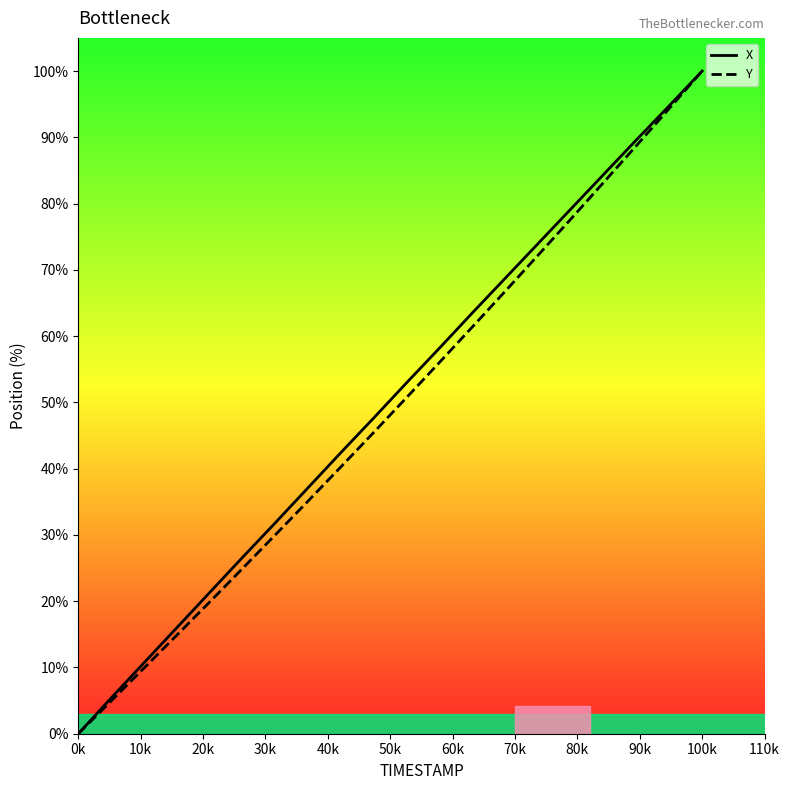

True or false: X and Y cross at least once.

False